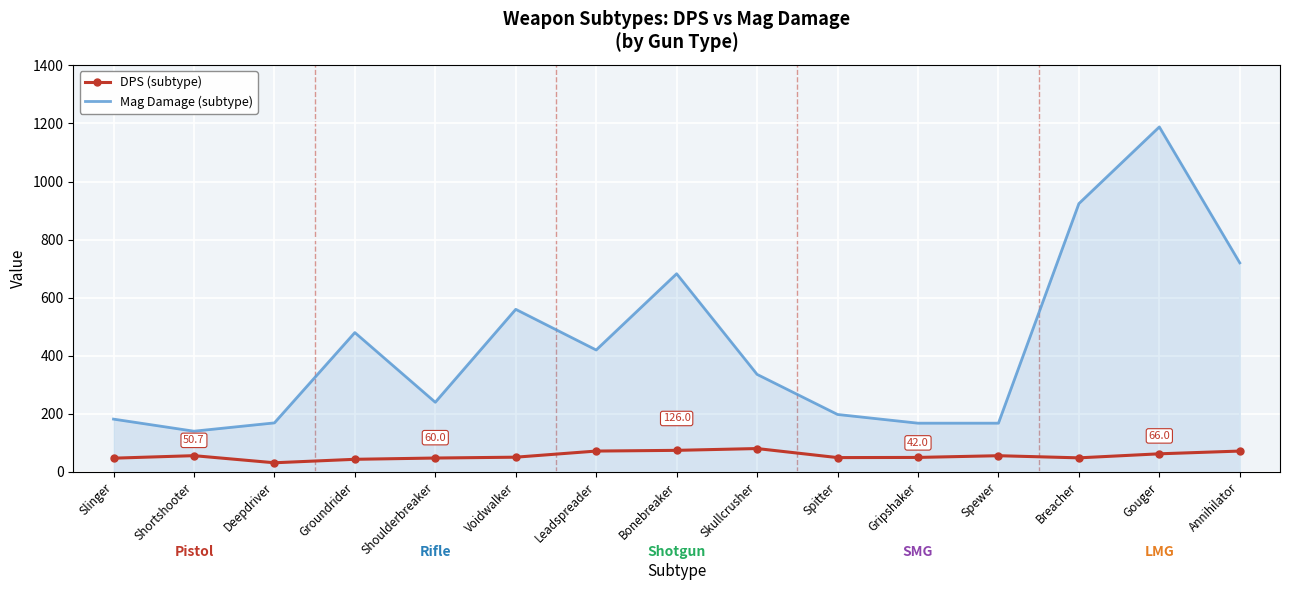

What is the sum of the Mag Damage (subtype) values at Voidwalker and Groundrider?

1040.0